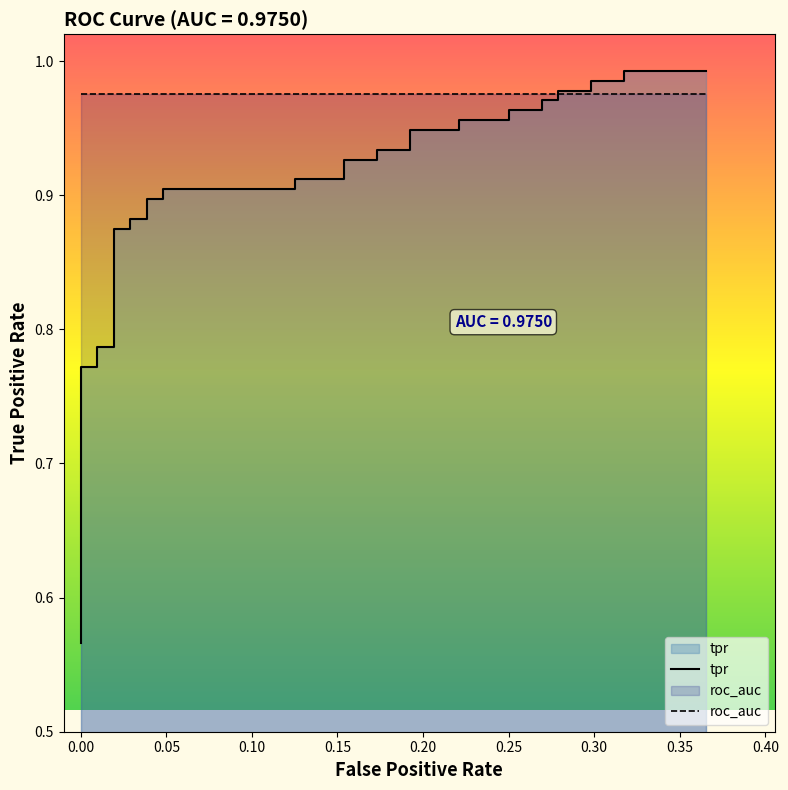

How many lines are shown in the chart?

1